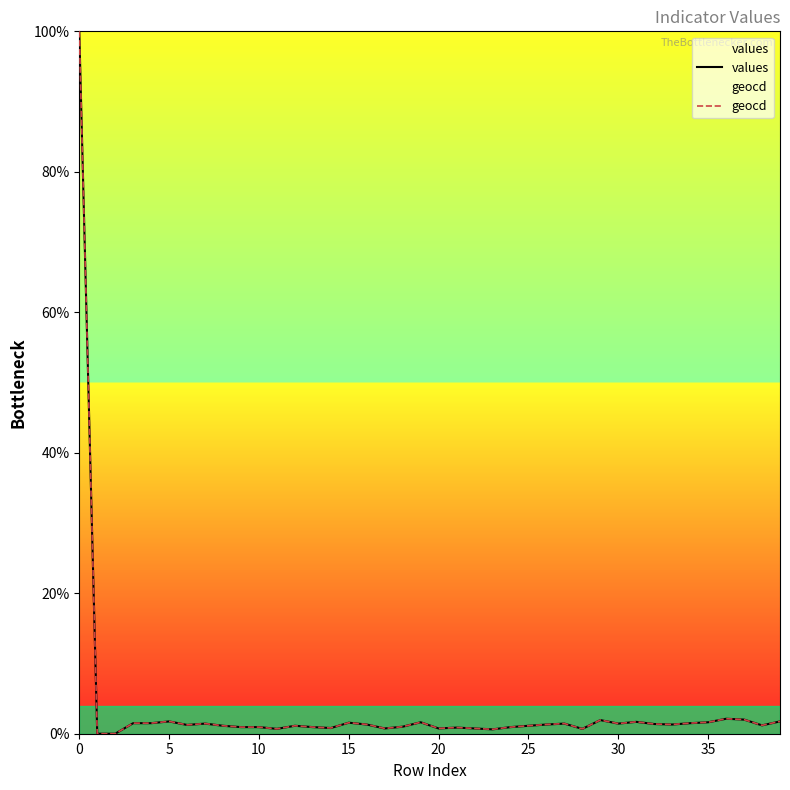

What is the maximum value shown in the chart?

100.0